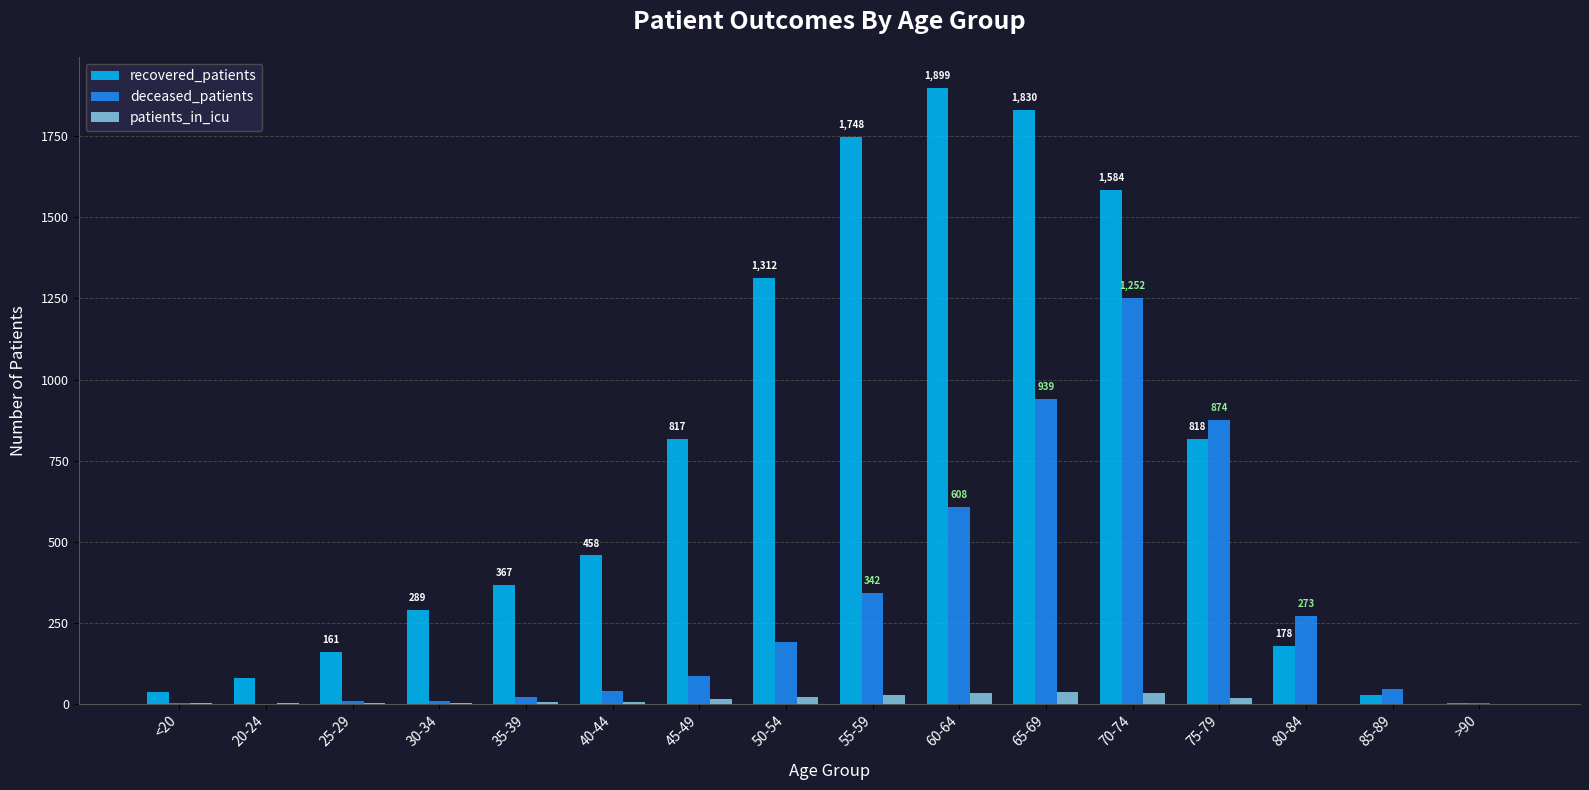

What are all the series names shown in the legend?

recovered_patients, deceased_patients, patients_in_icu